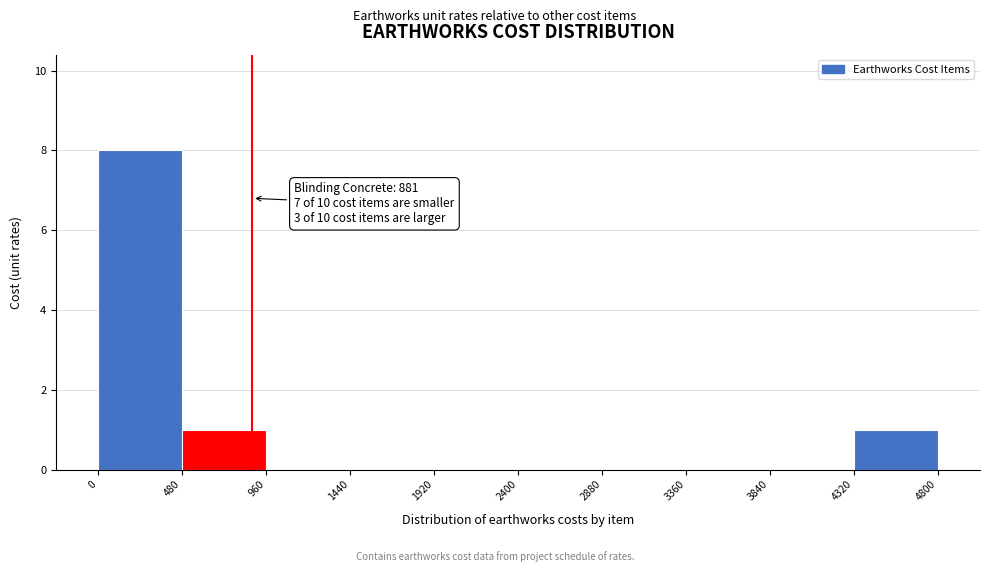

Which range on the x-axis has the tallest bar?

0 to 480